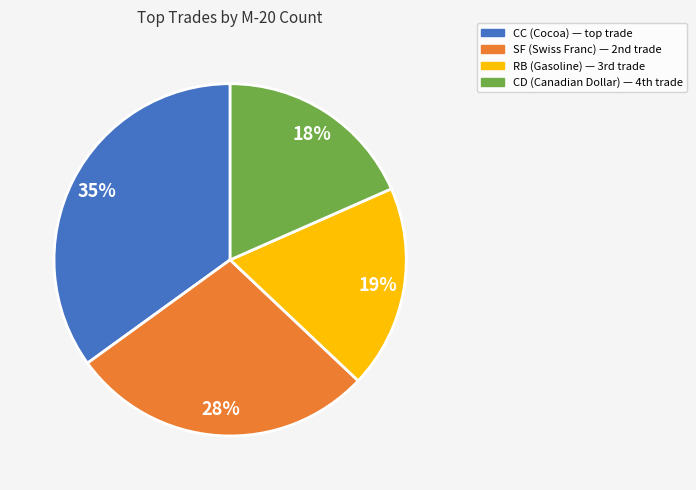

Does any single category account for the majority?

No